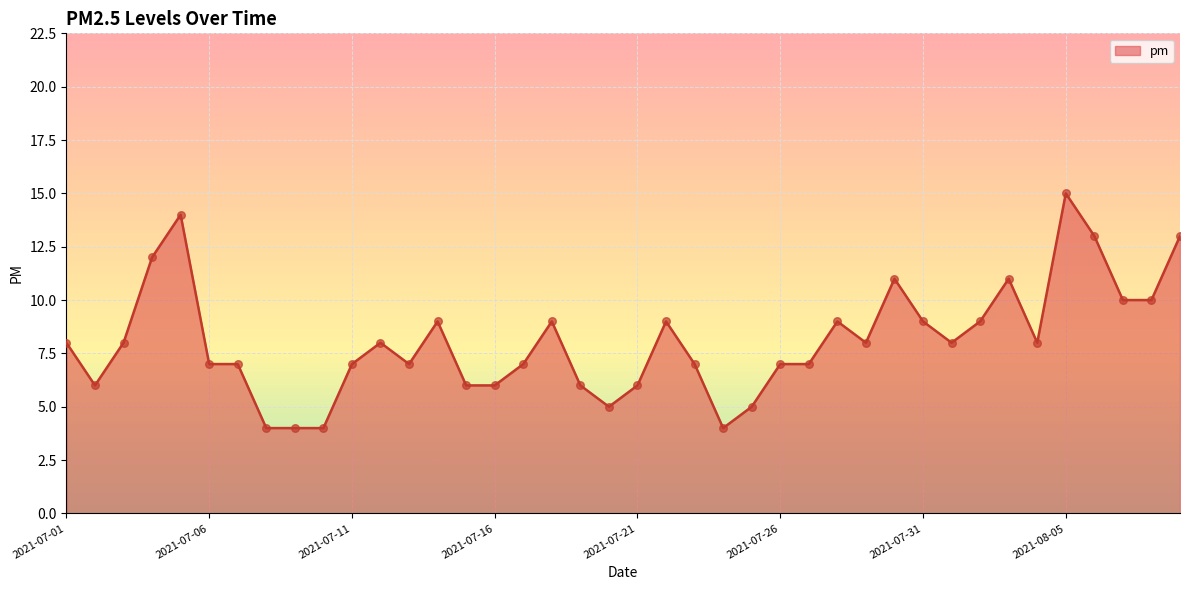

What is the minimum value shown in the chart?

4